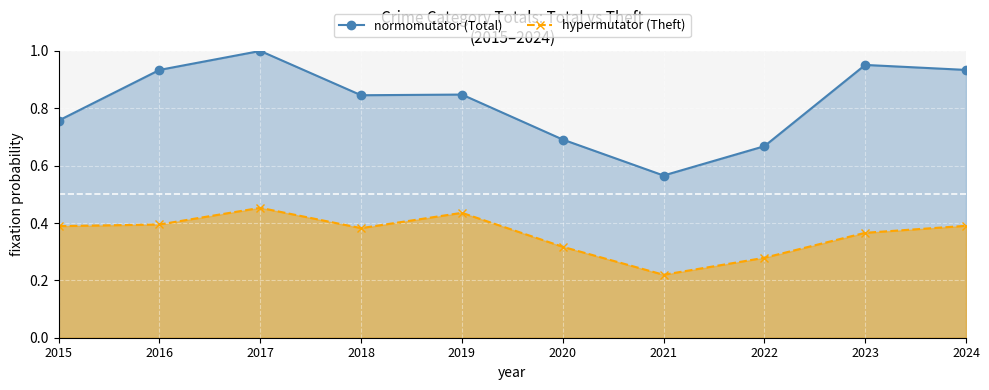

Rank the series at 2023 from highest to lowest value.

normomutator, hypermutator